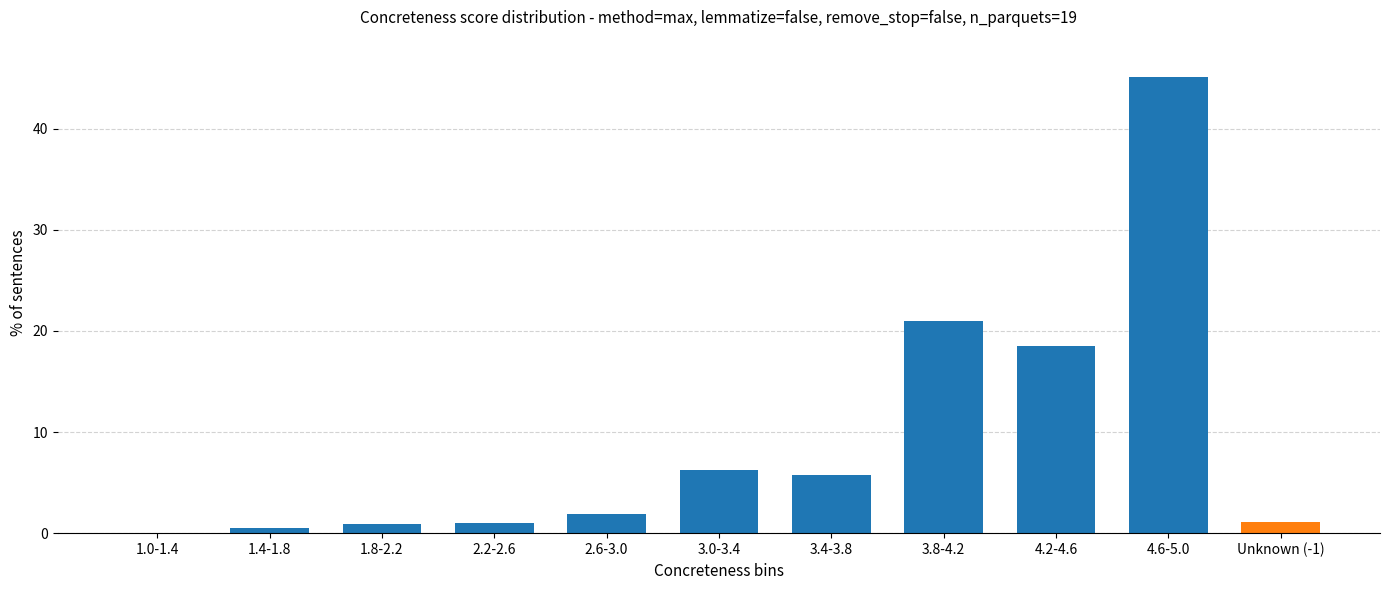

The chart shows a value of 15.7 at 4.6-5.0. True or false?

False